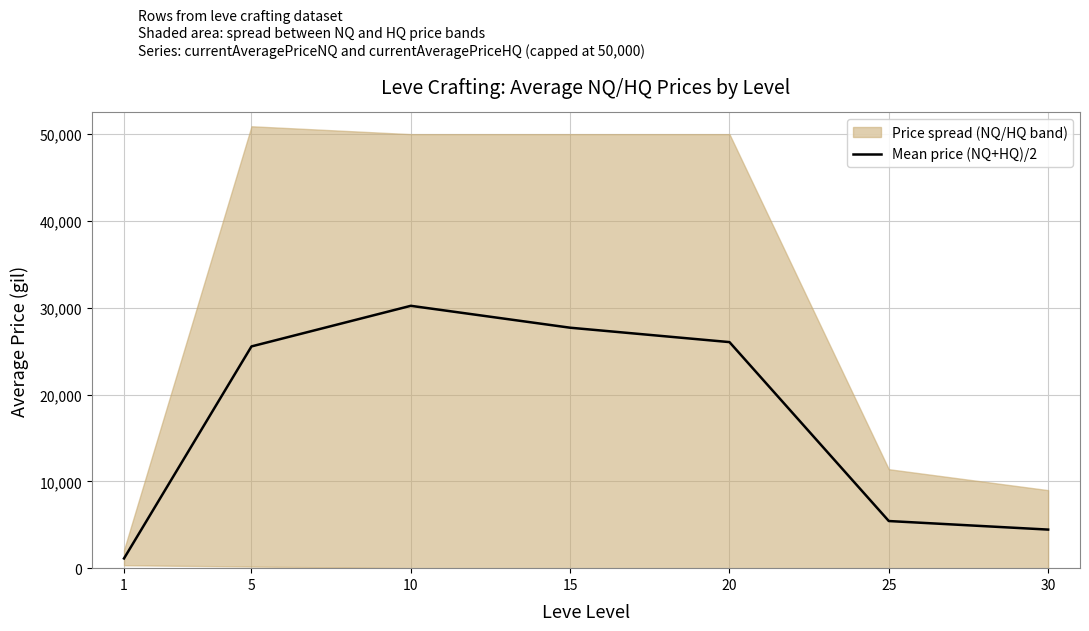

True or false: there are more than 0 points higher than both neighbors.

True